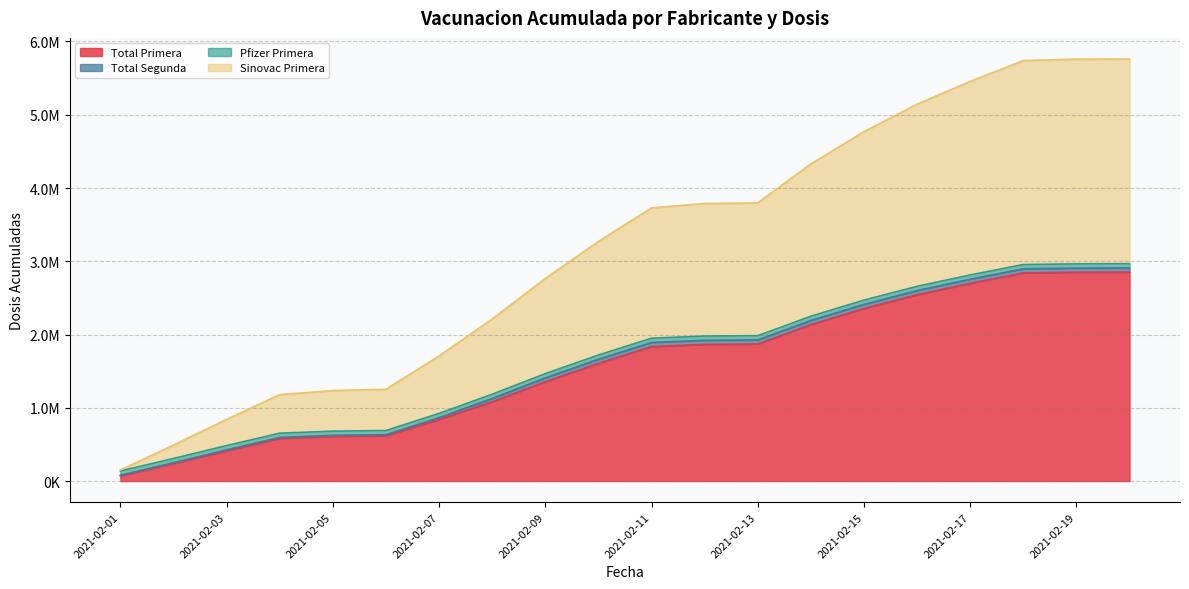

True or false: Sinovac Primera has more than 2 interior local peaks.

False